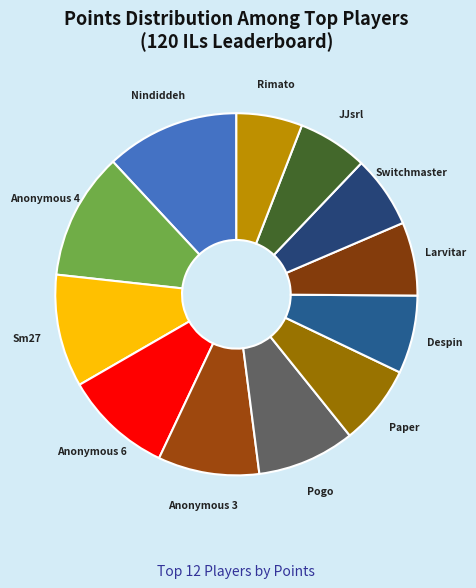

Is Despin the majority of the pie?

No